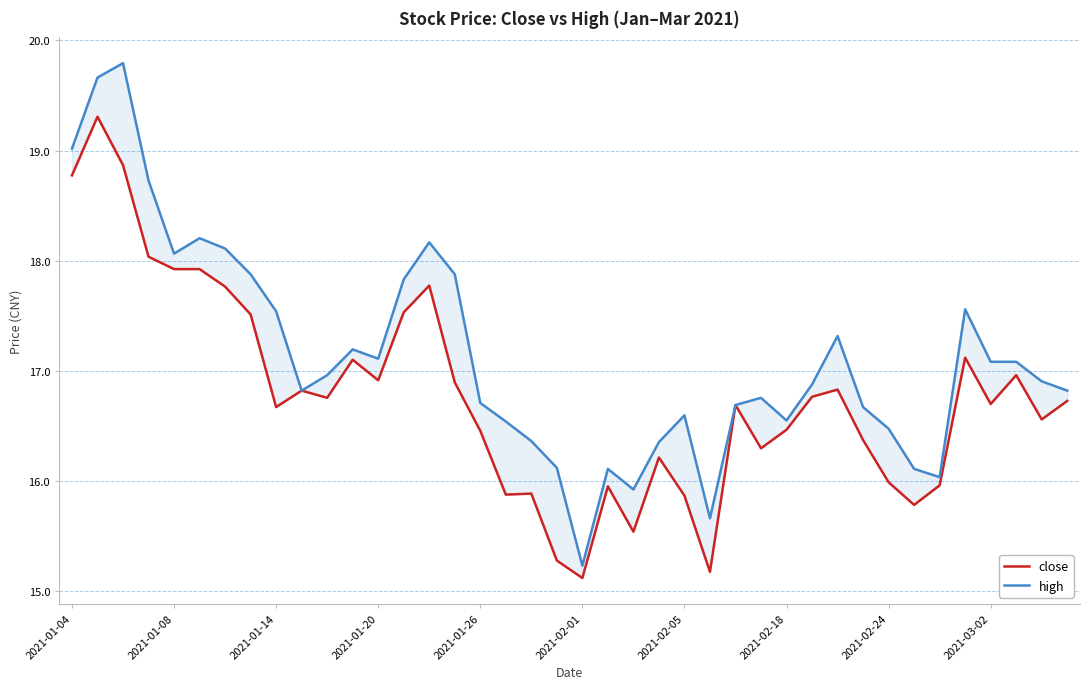

What are all the series names shown in the legend?

close, high